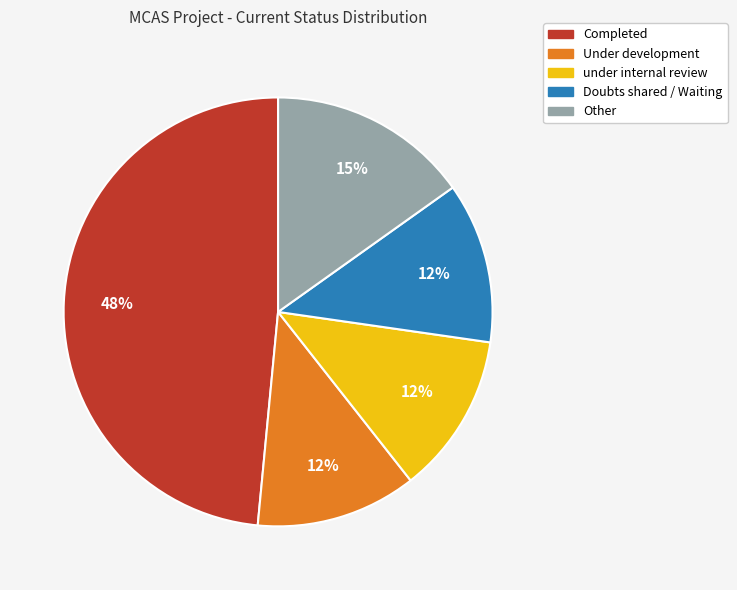

Count the number of slices in the pie.

5